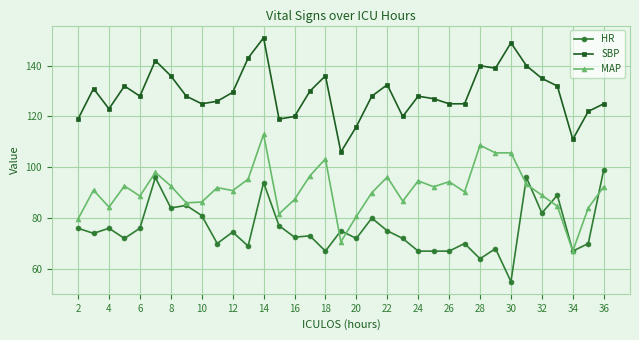

True or false: SBP has more than 1 interior local peaks.

True